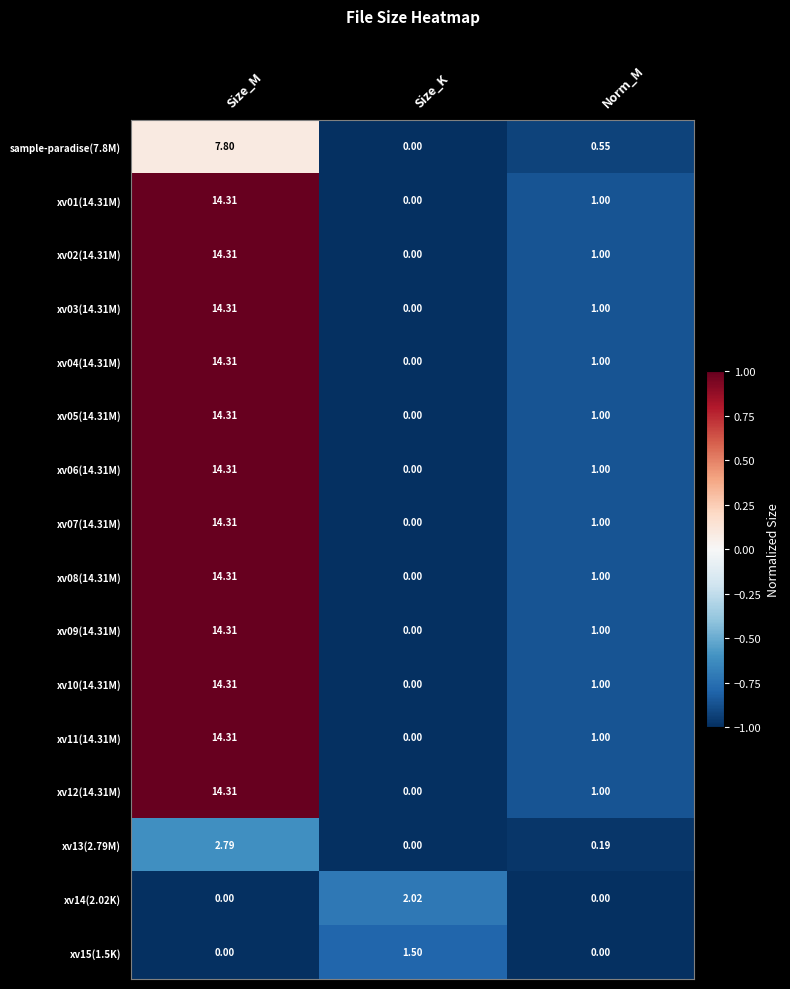

At which category is the sum across all series the highest?

Size_M